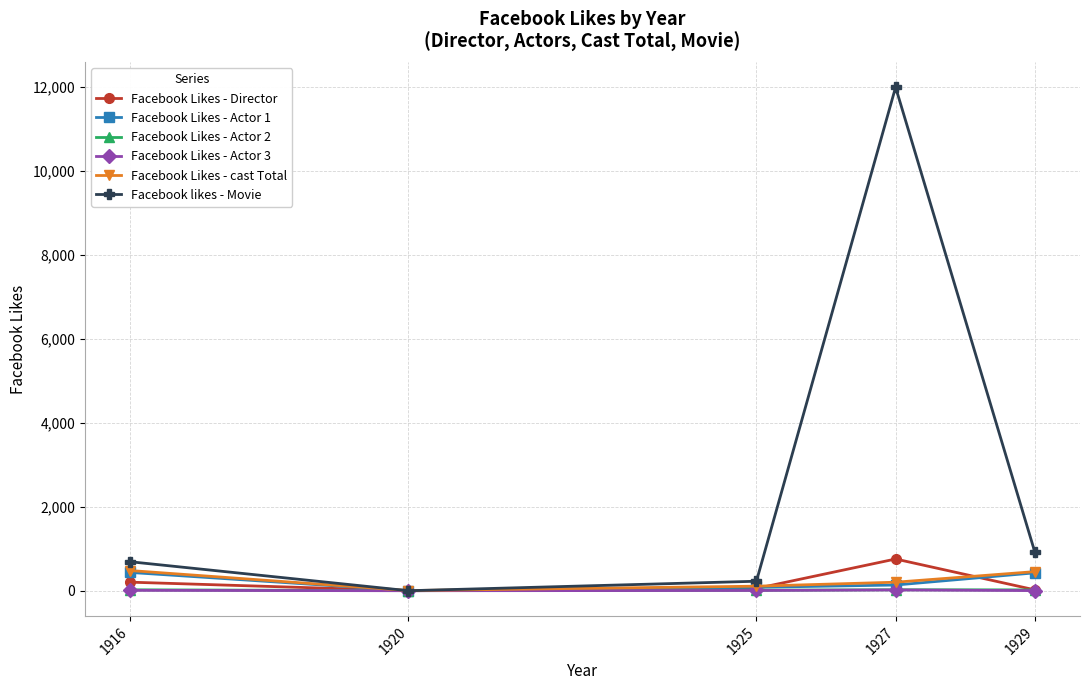

Between 1925 and 1927, which series saw the biggest shift?

Facebook likes - Movie